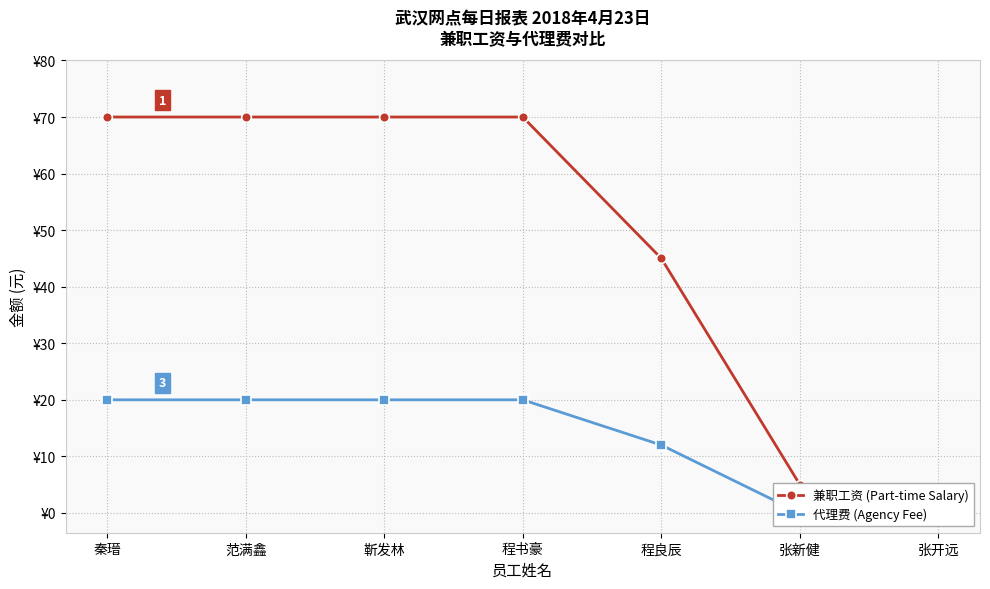

Where is 代理费 (Agency Fee) nearest to the value 10?

程良辰